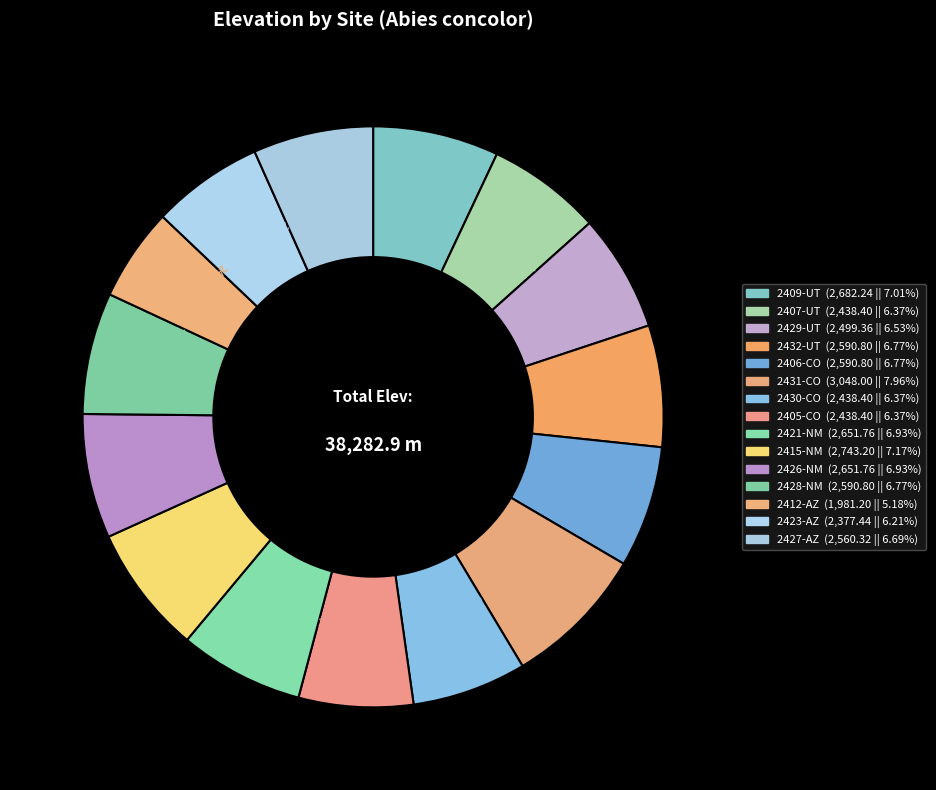

Is there any slice that represents more than half of the pie?

No